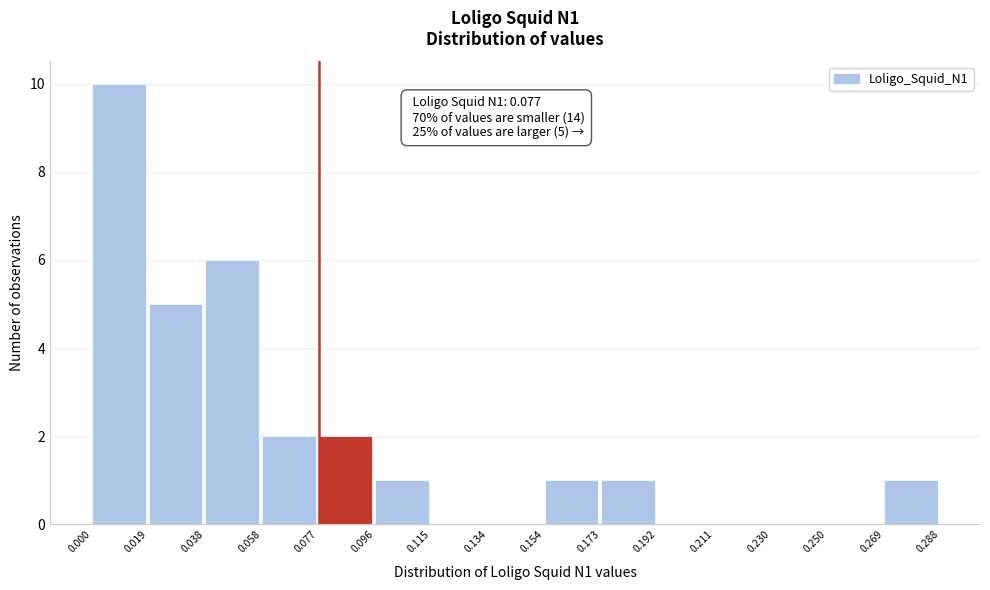

Which range on the x-axis has the tallest bar?

0.000 to 0.019